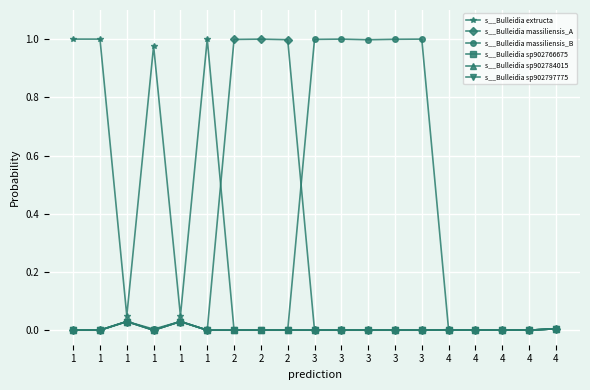

Rank the series at 3 from lowest to highest value.

s__Bulleidia extructa, s__Bulleidia massiliensis_A, s__Bulleidia sp902766675, s__Bulleidia sp902784015, s__Bulleidia sp902797775, s__Bulleidia massiliensis_B